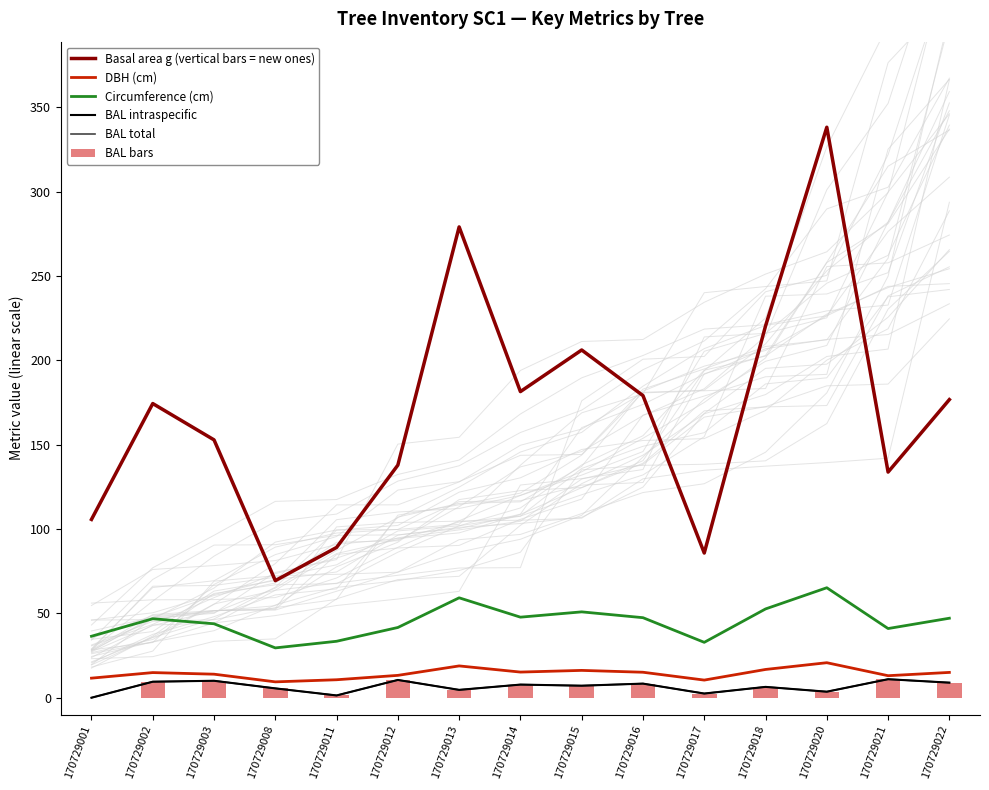

What is the difference between the BAL intraspecific values at 170729011 and 170729012?

9.2